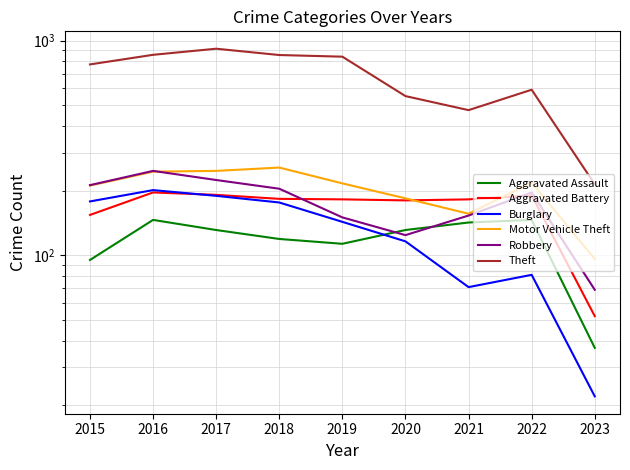

Which series has the largest total across all categories?

Theft